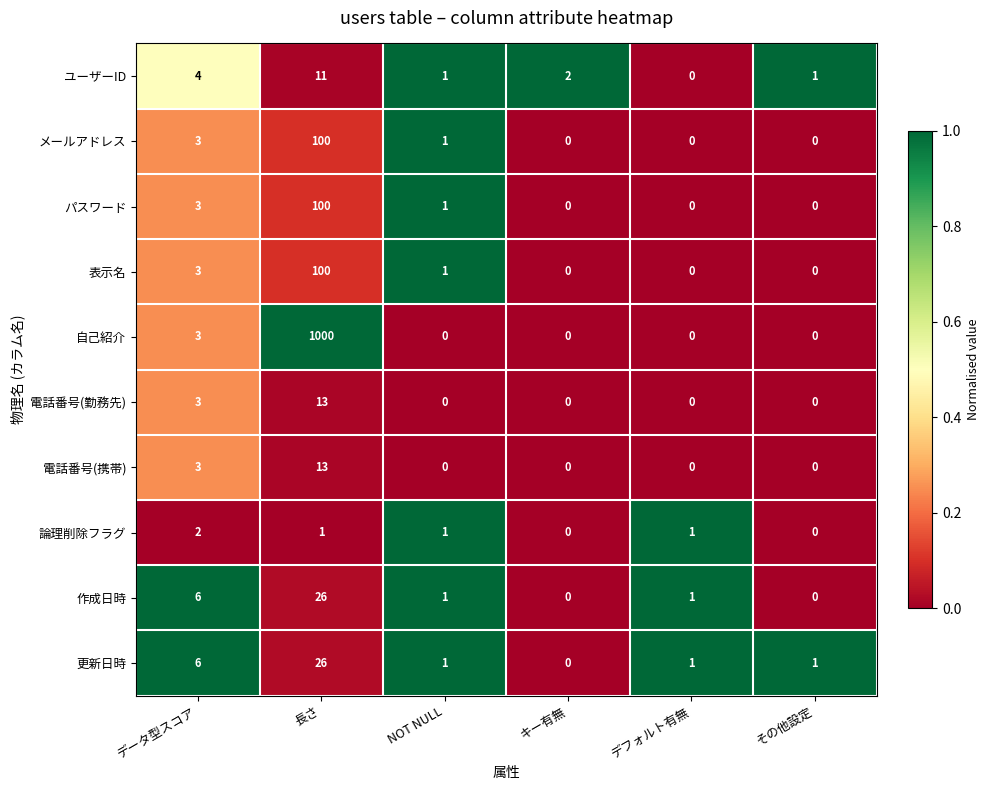

The ユーザーID series shows 1 at その他設定. True or false?

True